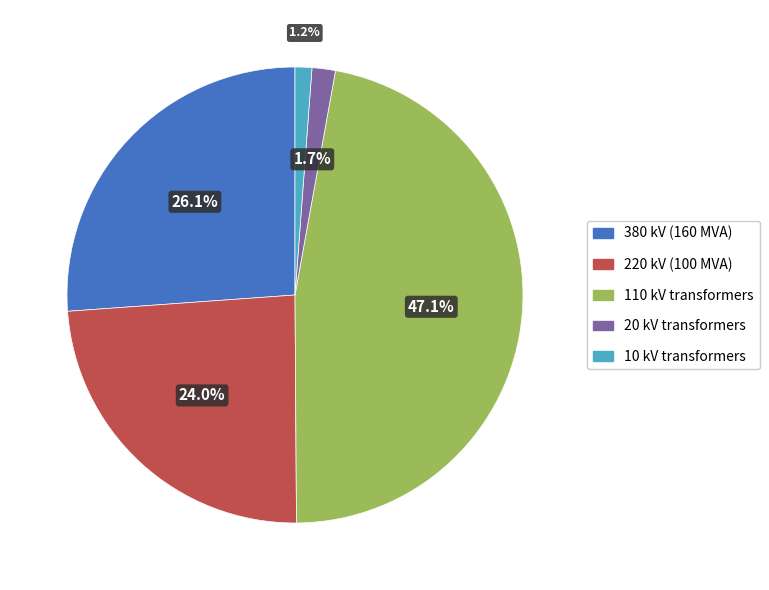

Does any single category account for the majority?

No